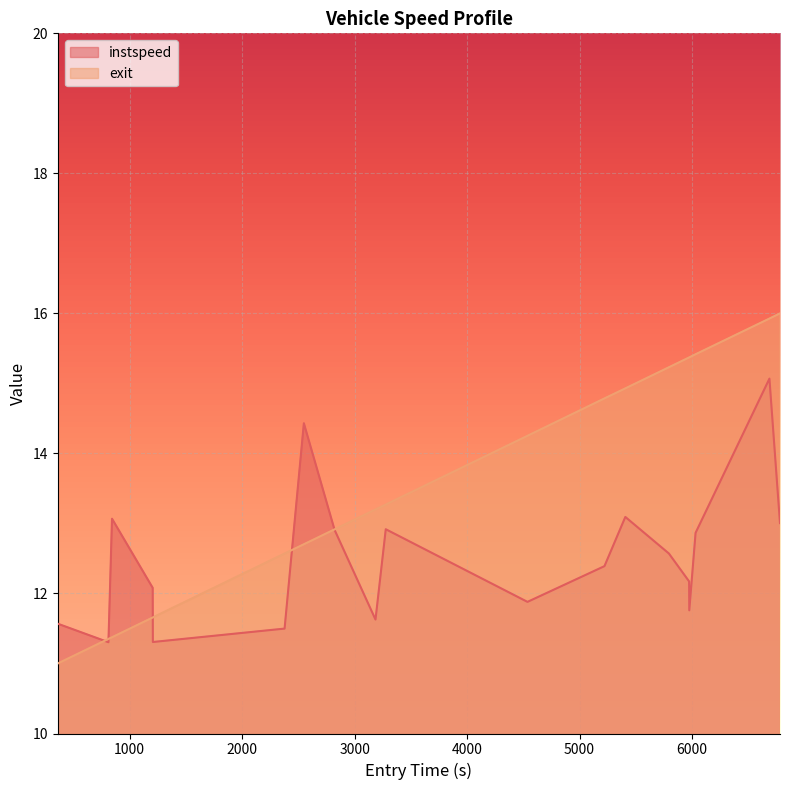

At how many categories does at least one series exceed 13?

13